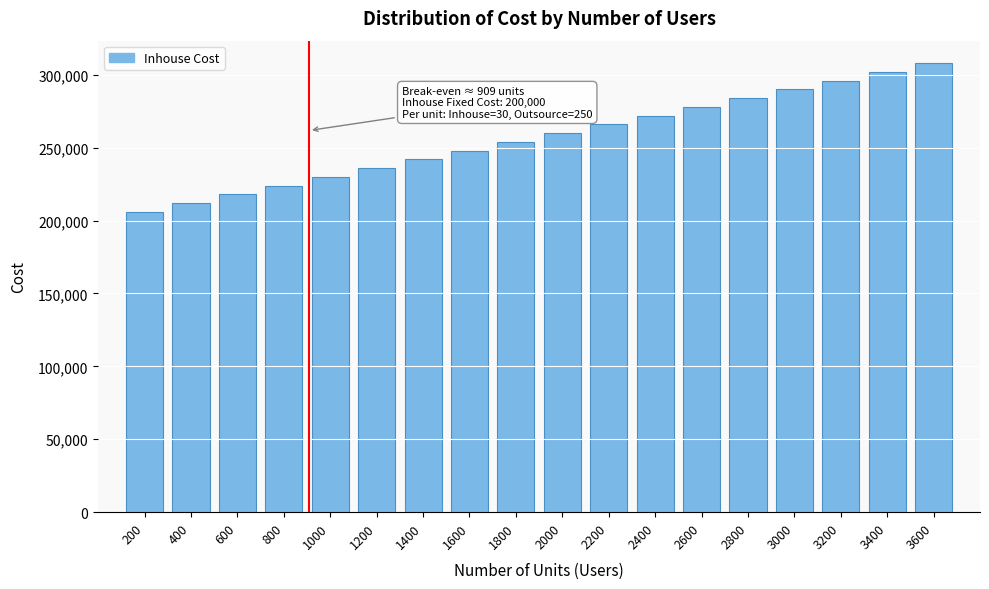

Reading left to right, extract all data points from this chart.

200=206000	400=212000	600=218000	800=224000	1000=230000	1200=236000	1400=242000	1600=248000	1800=254000	2000=260000	2200=266000	2400=272000	2600=278000	2800=284000	3000=290000	3200=296000	3400=302000	3600=308000